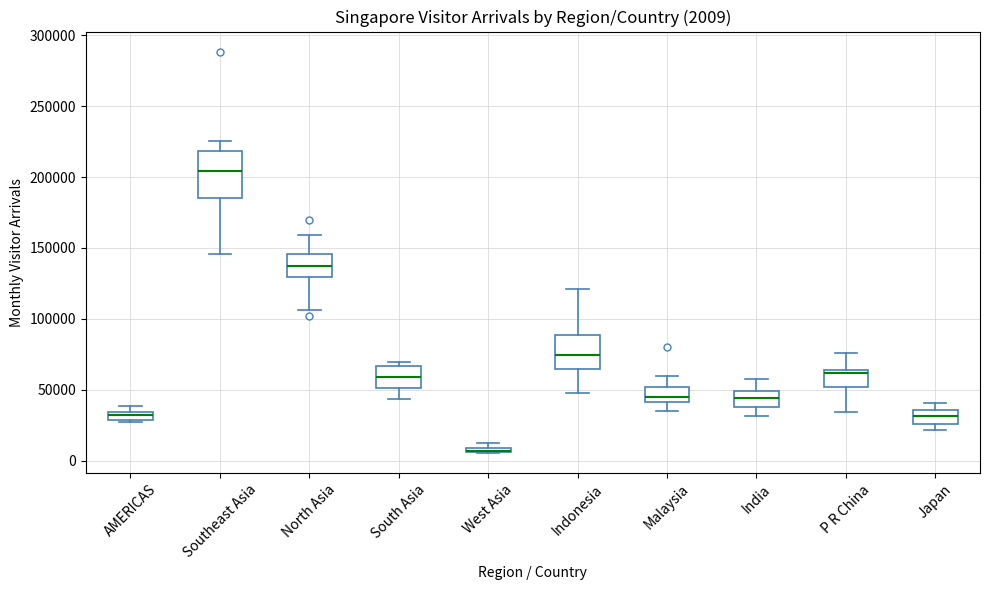

Comparing the boxes themselves (not the whiskers), which one is the tallest?

Southeast Asia